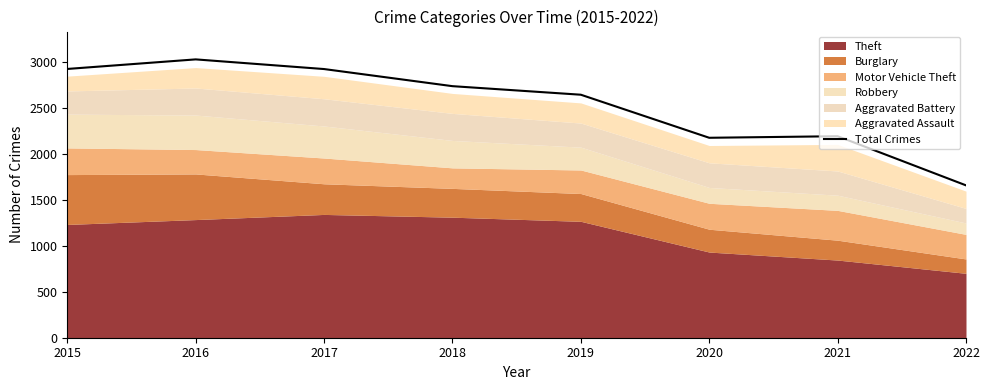

What is the value of the 7th point from the left?

2190